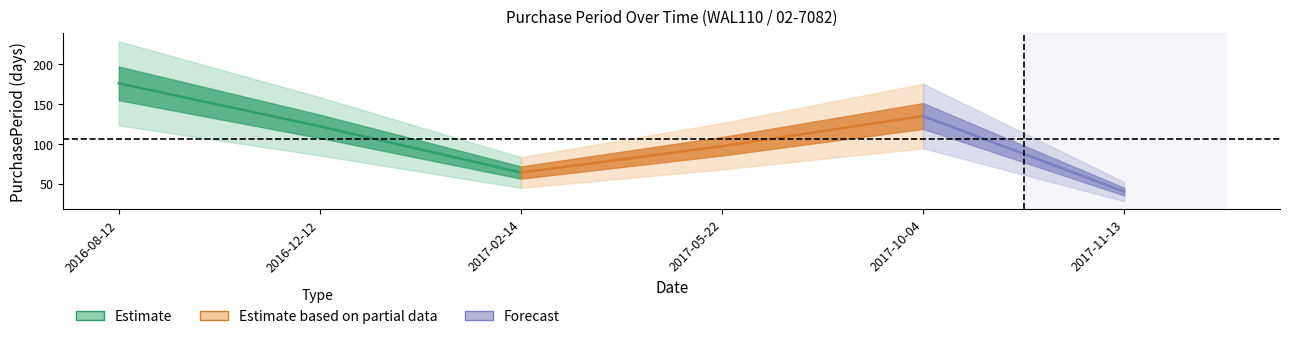

Where is the first local minimum?

2017-02-14